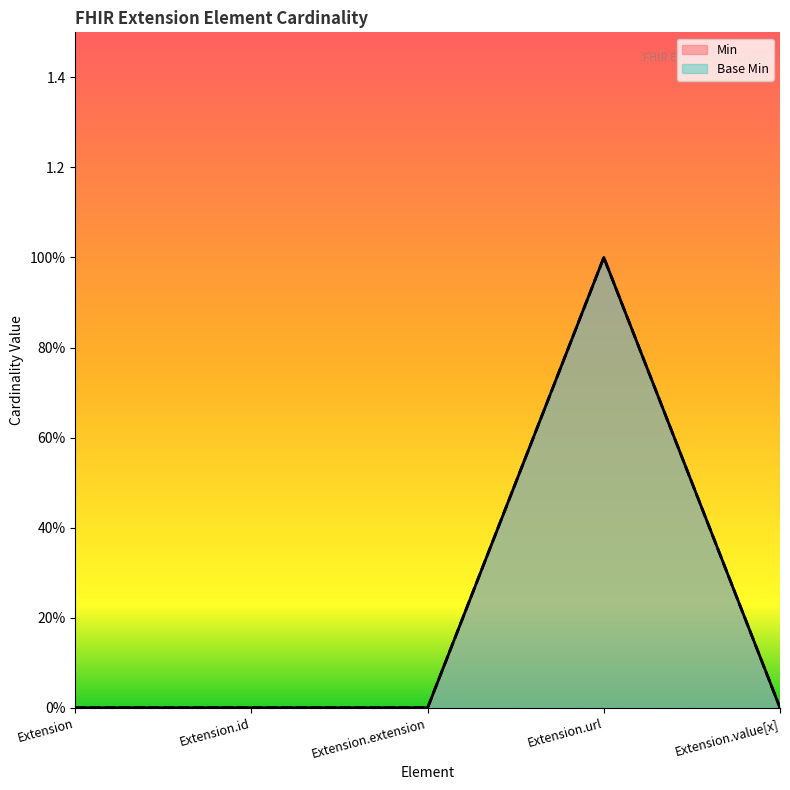

Does the chart have visible grid lines?

No